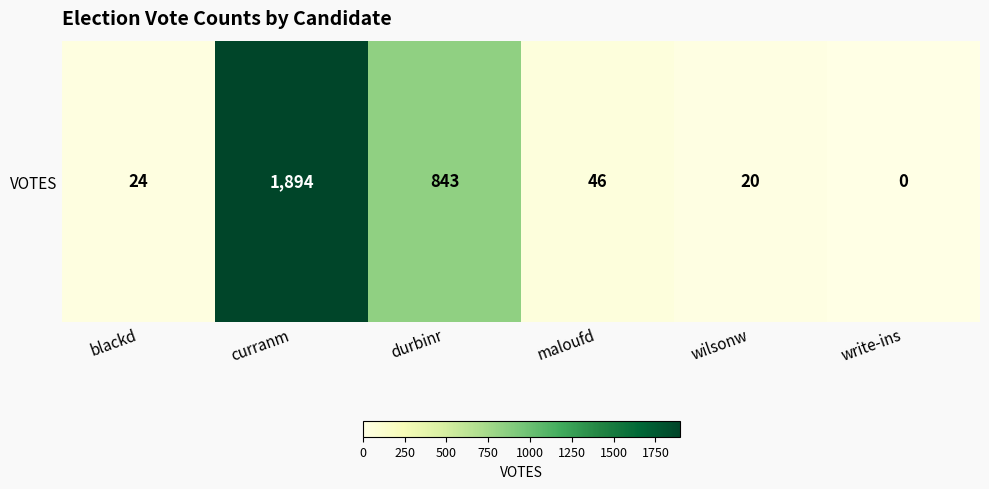

Reading left to right, list all the values displayed in this chart.

24	1894	843	46	20	0